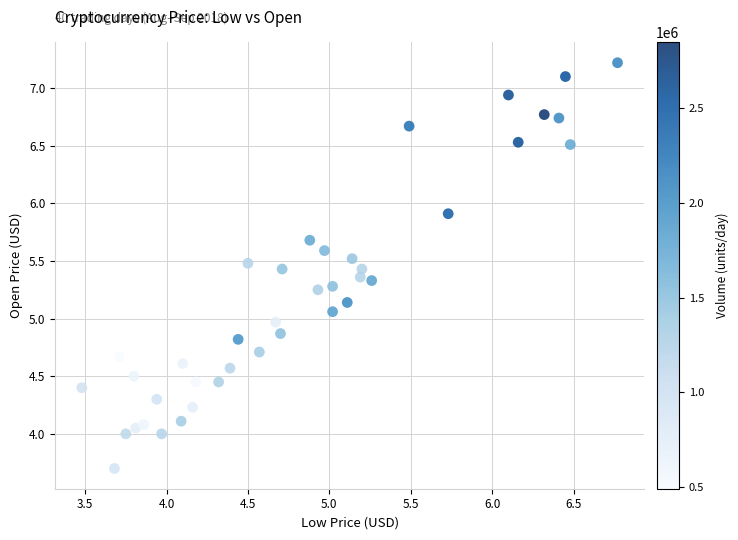

What is the range of X values (max minus min)?

3.3